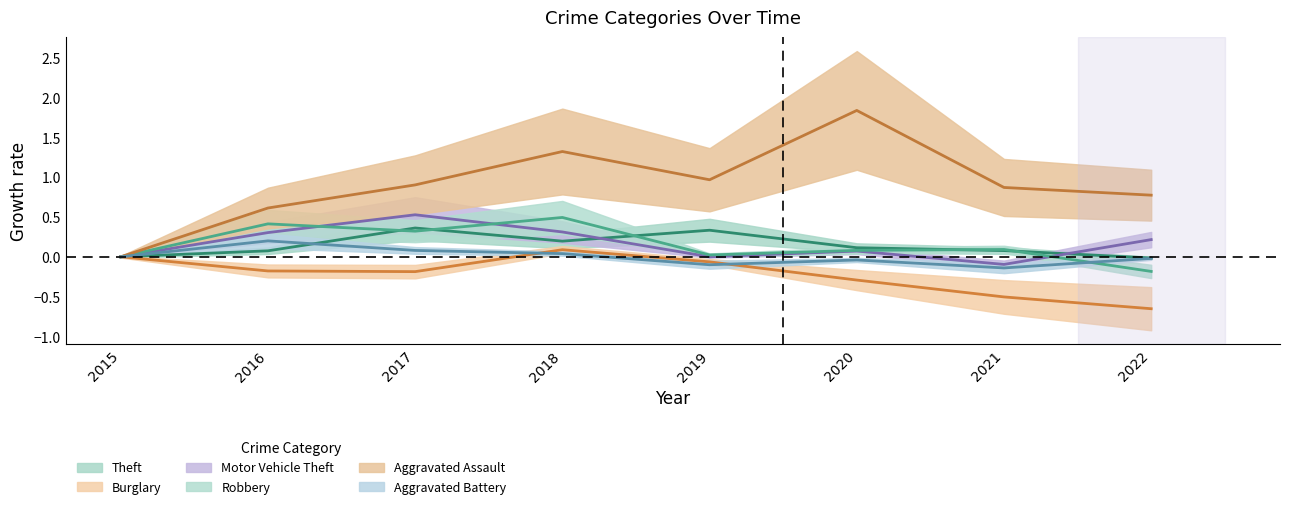

What is the spread (max minus min) of values at 2020?

2.1